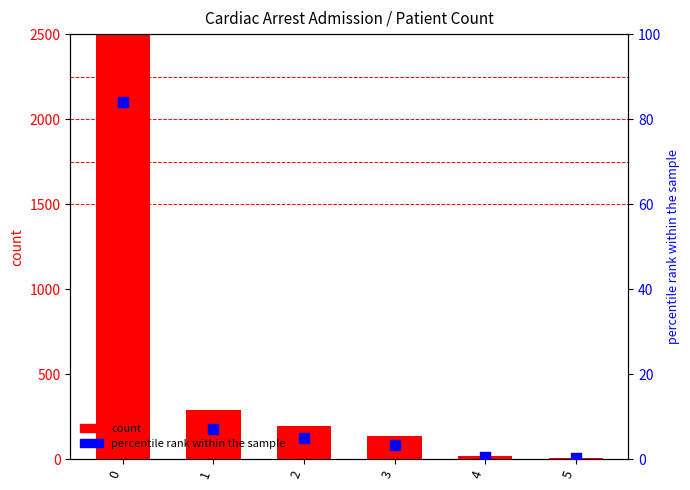

Is the value of count at 2 greater than the value of percentile rank within the sample at 1?

Yes